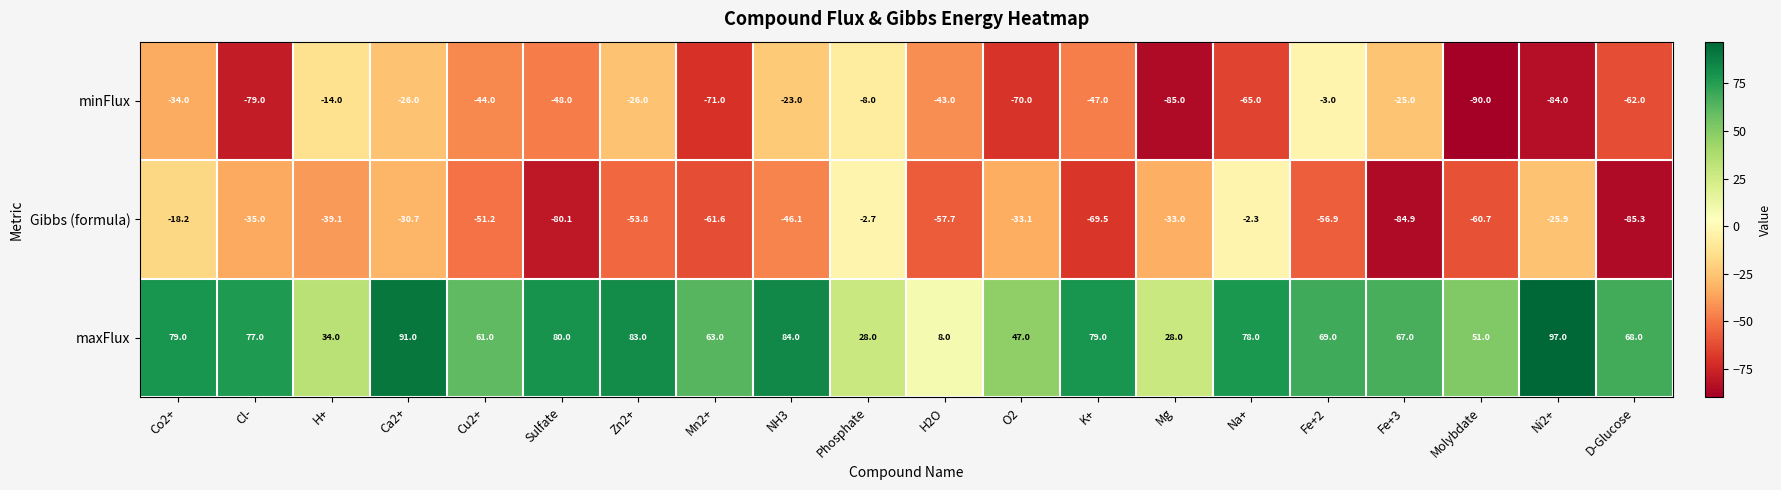

Rank the series at Fe+3 from lowest to highest value.

Gibbs (formula), minFlux, maxFlux